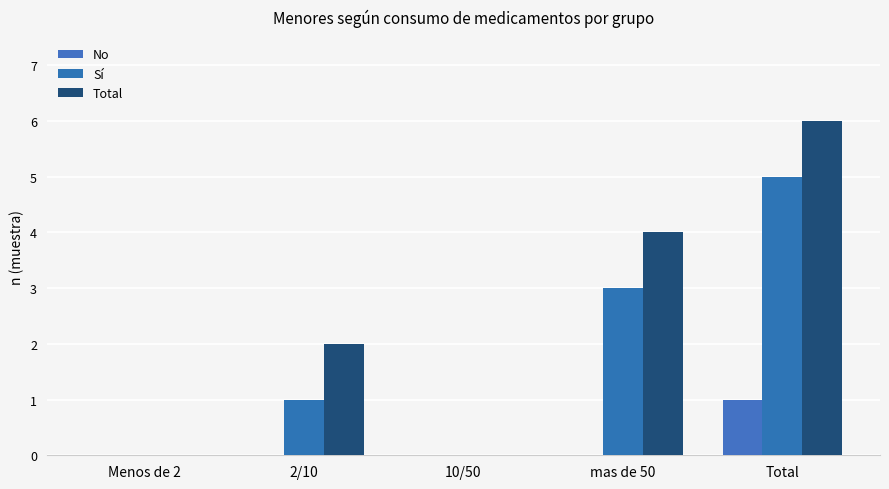

Does the chart contain stacked bars?

No